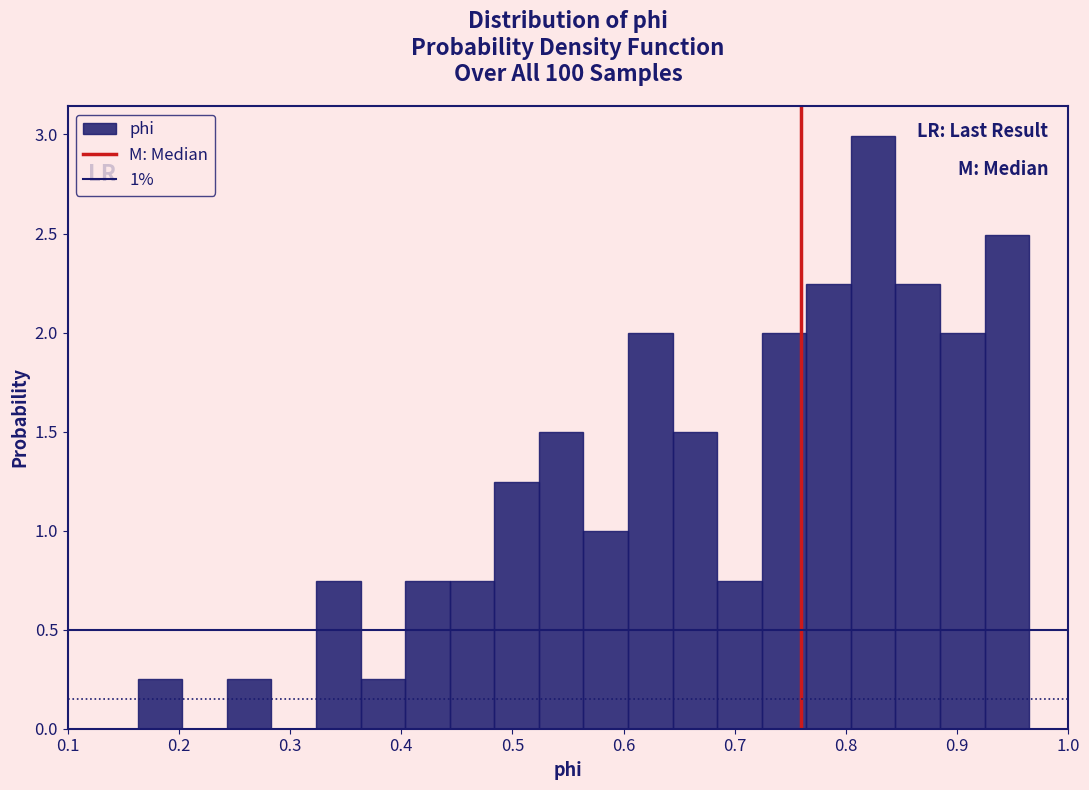

Over which range of the x-axis is the bar tallest?

0.80 to 0.84